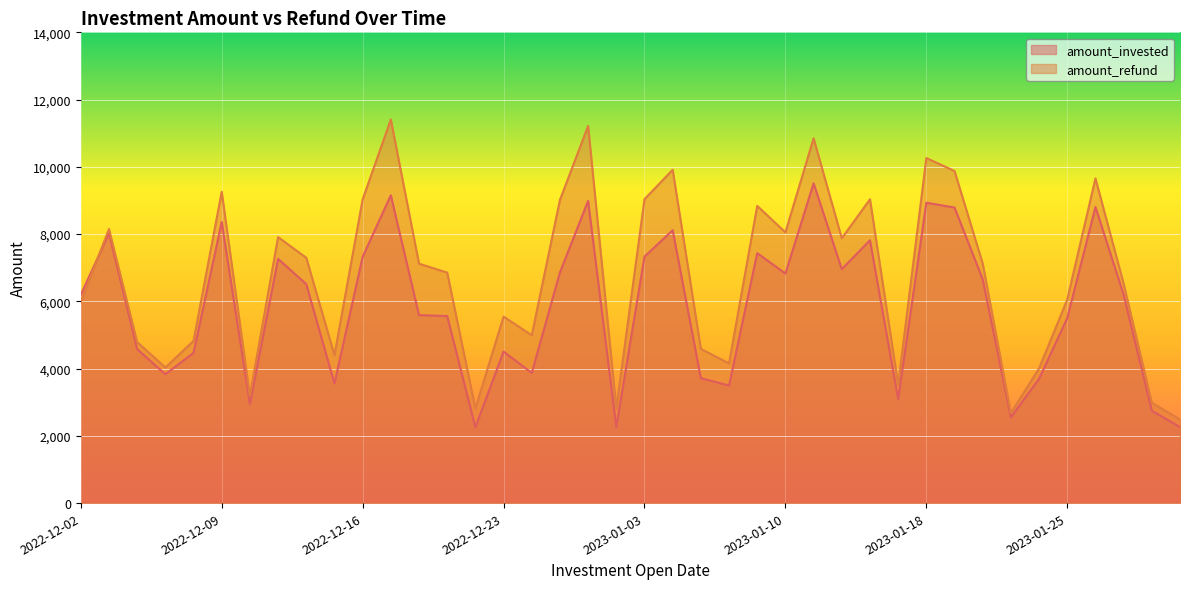

What is the label of the 31st point from the right?

2022-12-15